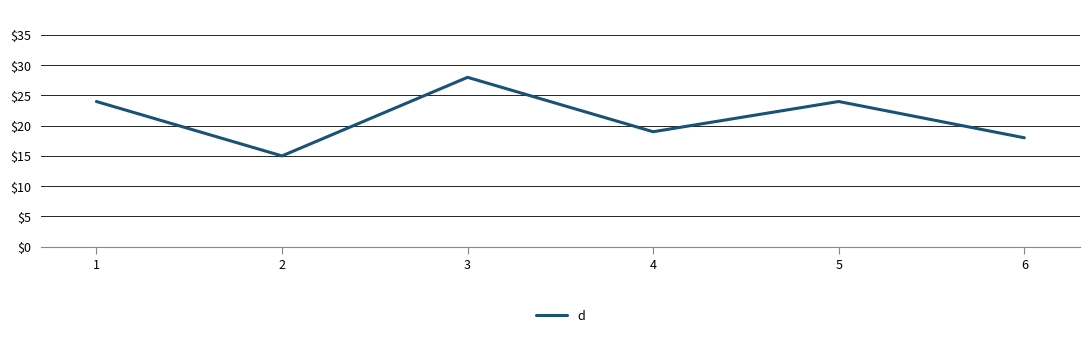

What is the sum of all values?

128